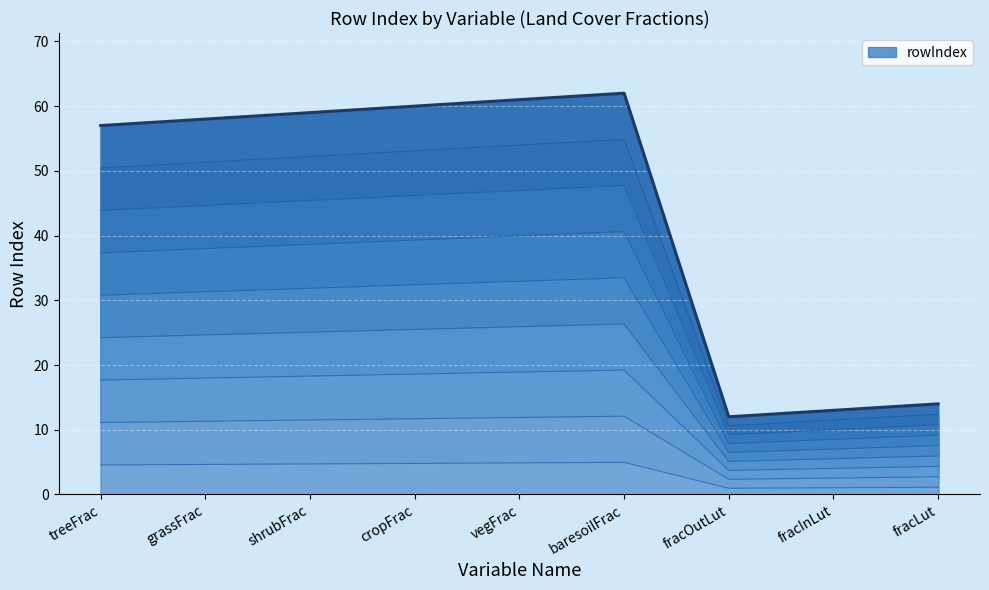

Reading left to right, what are all the values shown in this chart?

treeFrac=57	grassFrac=58	shrubFrac=59	cropFrac=60	vegFrac=61	baresoilFrac=62	fracOutLut=12	fracInLut=13	fracLut=14